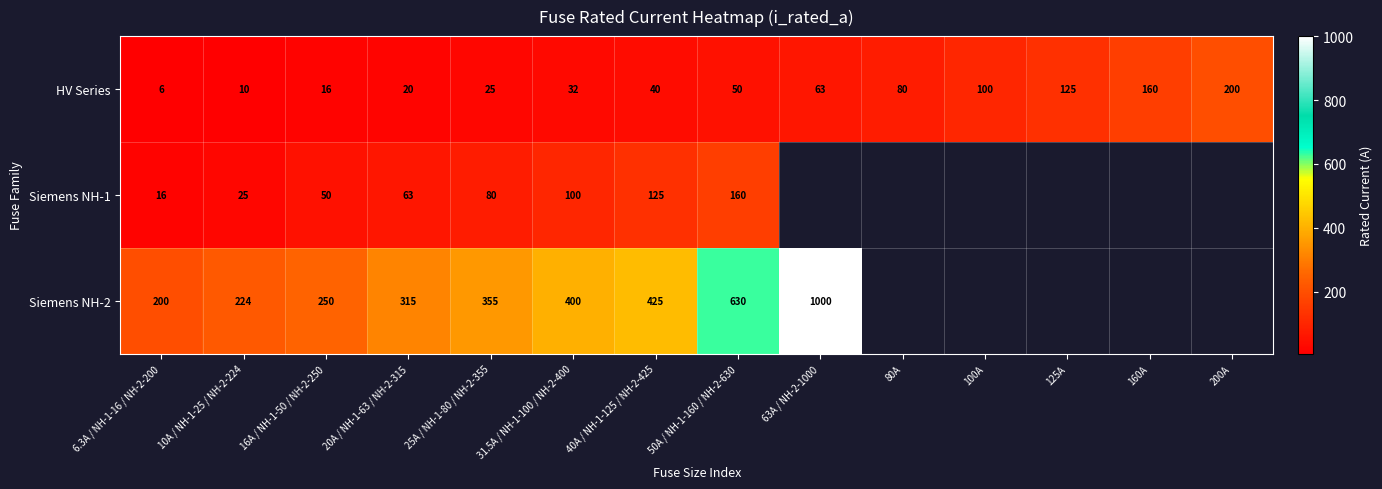

Which category has the highest value across all series?

63A / NH-2-1000